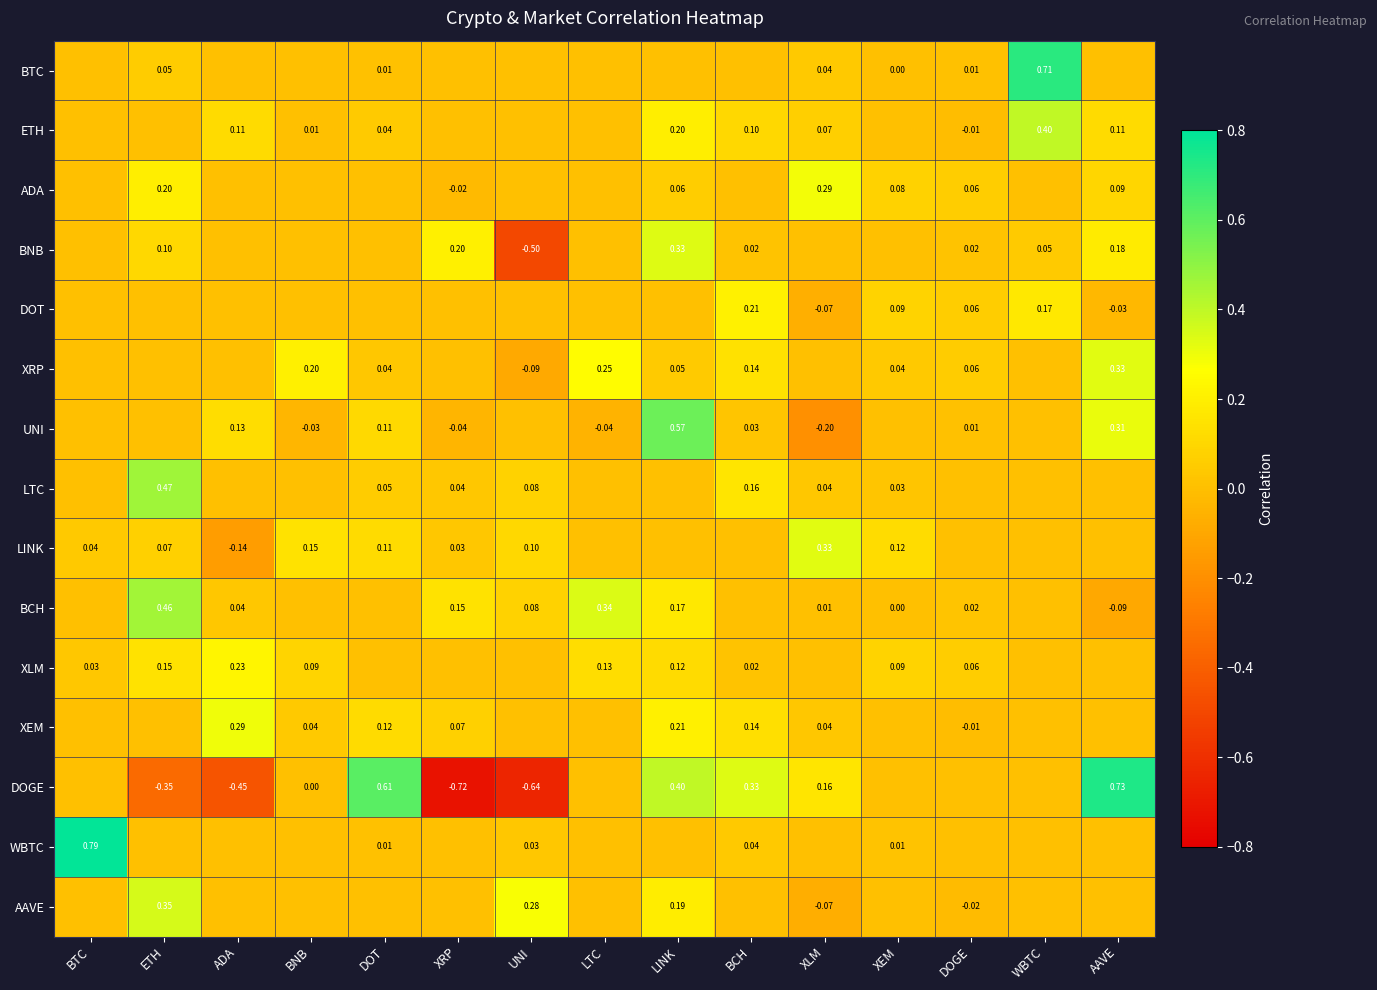

At BCH, list the series in order from smallest to largest.

BTC, ADA, LINK, BCH, AAVE, BNB, XLM, UNI, WBTC, ETH, XEM, XRP, LTC, DOT, DOGE